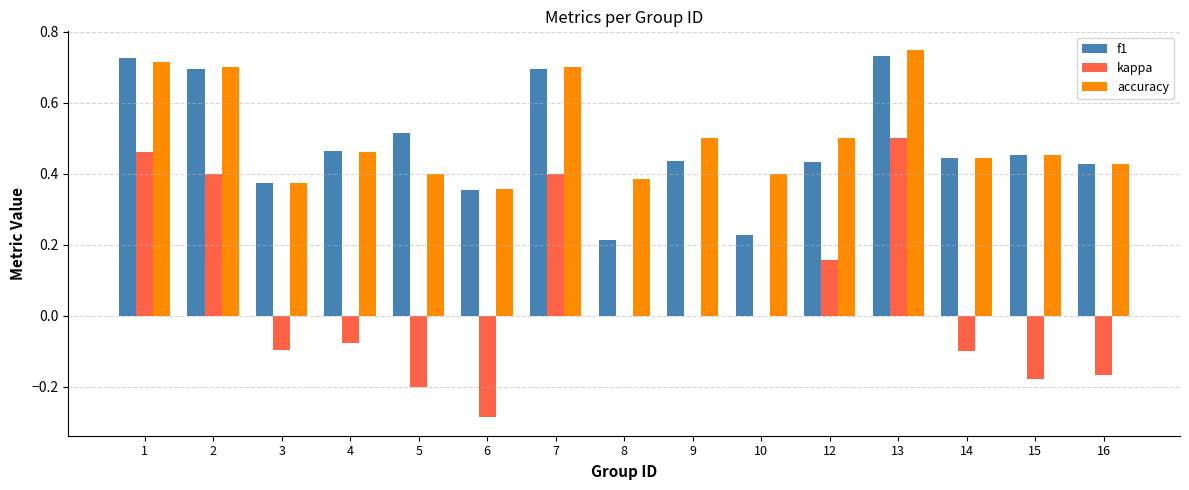

At which category is the sum across all series the highest?

13